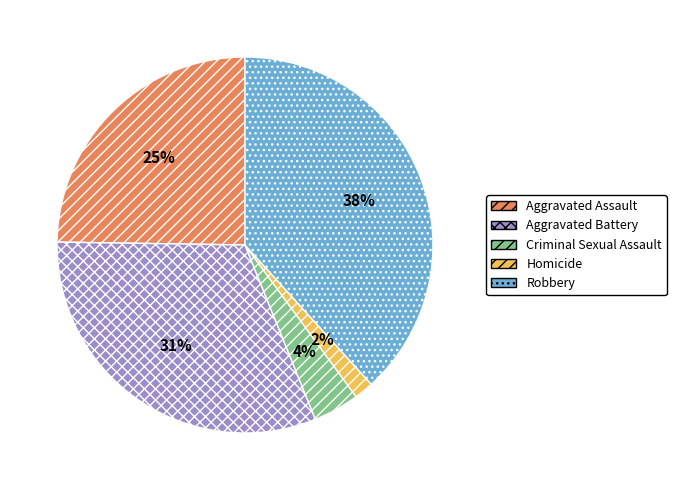

The Aggravated Assault slice represents 39% of the pie. True or false?

False